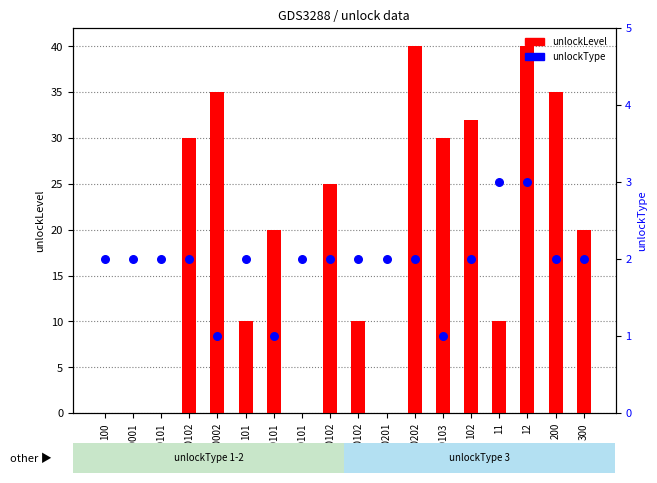

Which series reaches the maximum Y coordinate?

unlockLevel